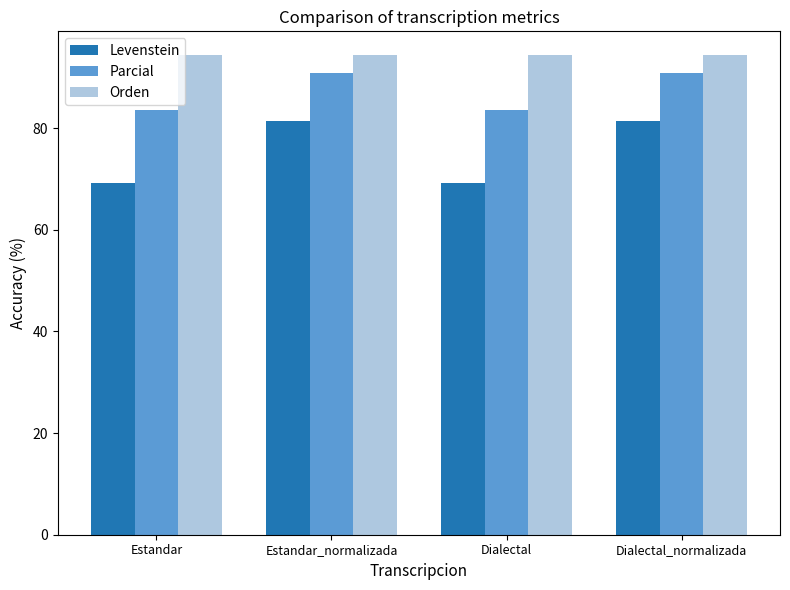

The value of Parcial at Dialectal_normalizada is 147.6. True or false?

False